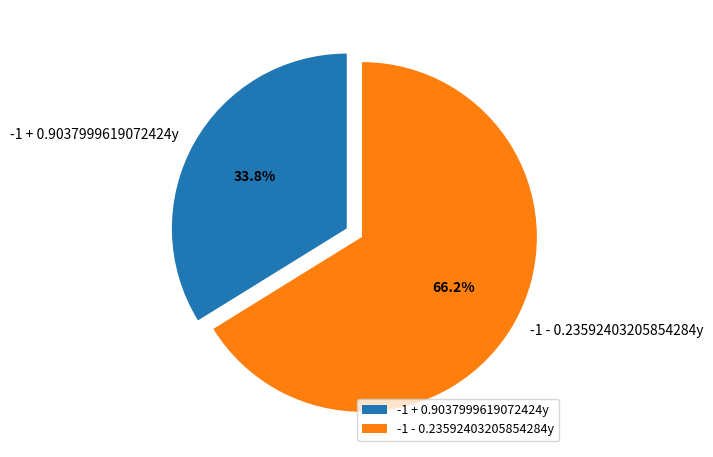

What is the smallest slice in the pie chart?

-1 + 0.9037999619072424y